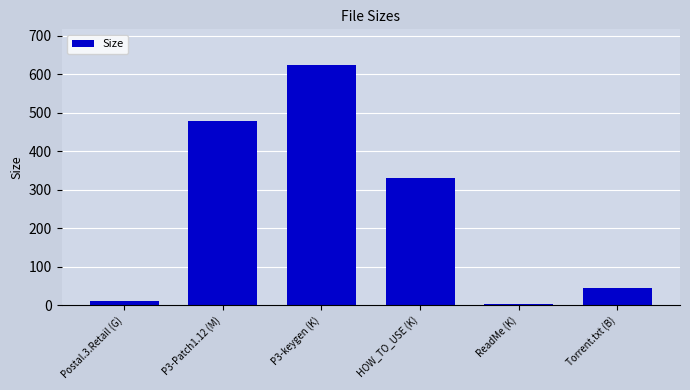

What is the maximum value shown in the chart?

623.4